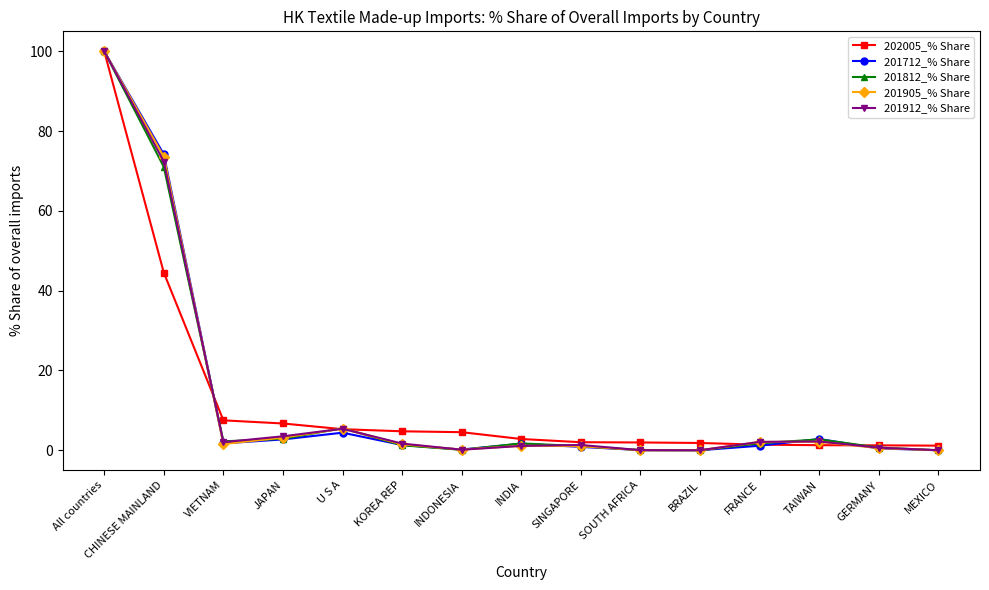

Is the value of 202005_% Share at KOREA REP greater than the value of 201912_% Share at All countries?

No